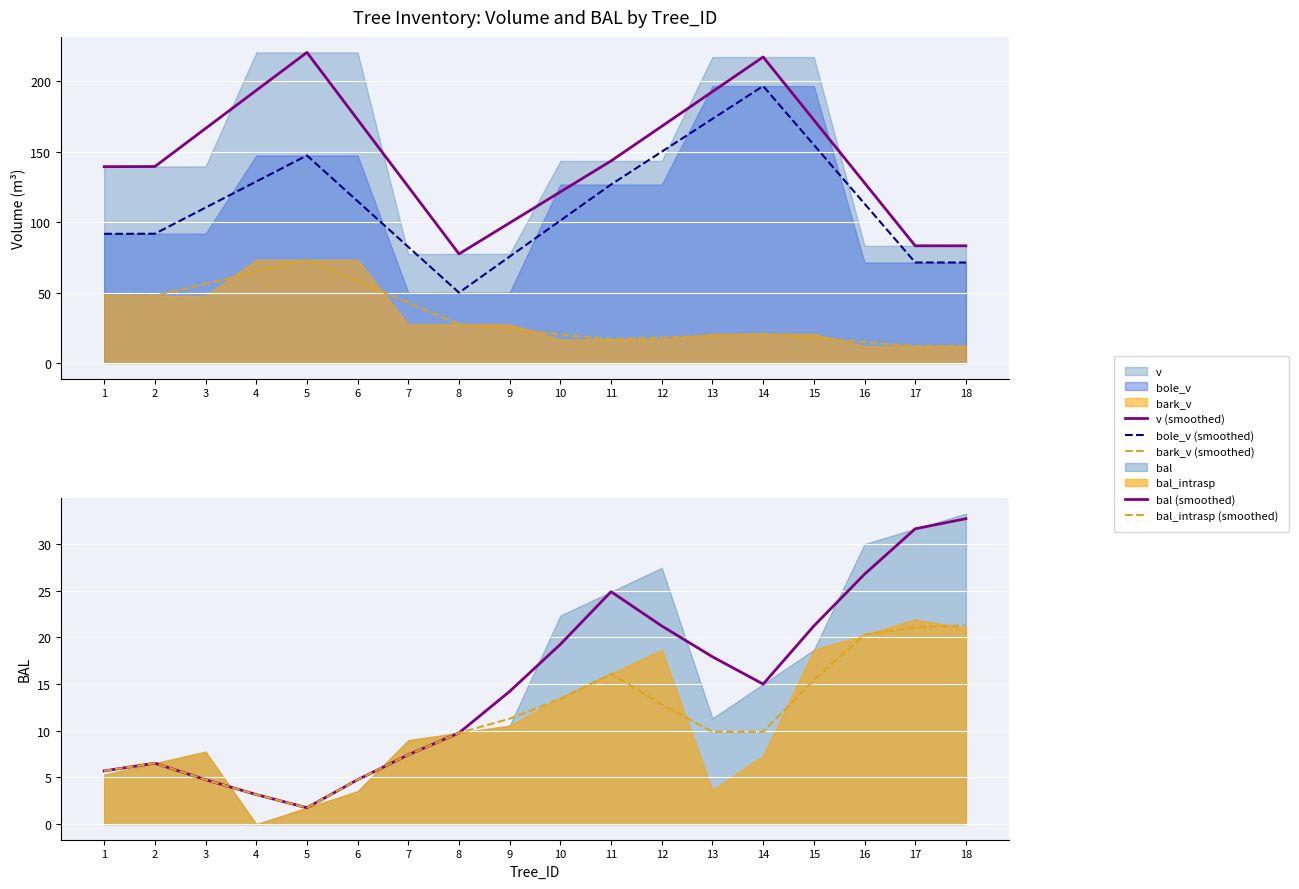

Reading left to right, extract all data points from this chart.

v (smoothed): 1=139.4	2=139.5	3=166.6	4=193.6	5=220.5	6=172.8	7=125.1	8=77.5	9=99.5	10=121.5	11=143.5	12=168.1	13=192.7	14=217.3	15=172.6	16=127.9	17=83.2	18=83.2
bole_v (smoothed): 1=91.7	2=91.8	3=110.3	4=128.9	5=147.4	6=114.9	7=82.4	8=50.0	9=75.6	10=101.2	11=126.8	12=150.1	13=173.4	14=196.7	15=154.9	16=113.1	17=71.4	18=71.4
bark_v (smoothed): 1=47.7	2=47.7	3=56.2	4=64.7	5=73.2	6=57.9	7=42.7	8=27.5	9=23.9	10=20.3	11=16.7	12=18.0	13=19.3	14=20.6	15=17.7	16=14.8	17=11.9	18=11.9
bal (smoothed): 1=5.7	2=6.5	3=4.8	4=3.2	5=1.8	6=4.8	7=7.4	8=9.8	9=14.2	10=19.3	11=24.9	12=21.2	13=17.9	14=15.0	15=21.2	16=26.8	17=31.6	18=32.7
bal_intrasp (smoothed): 1=5.7	2=6.5	3=4.8	4=3.2	5=1.8	6=4.8	7=7.4	8=9.8	9=11.3	10=13.4	11=16.1	12=12.8	13=9.9	14=9.9	15=15.4	16=20.3	17=21.1	18=21.3